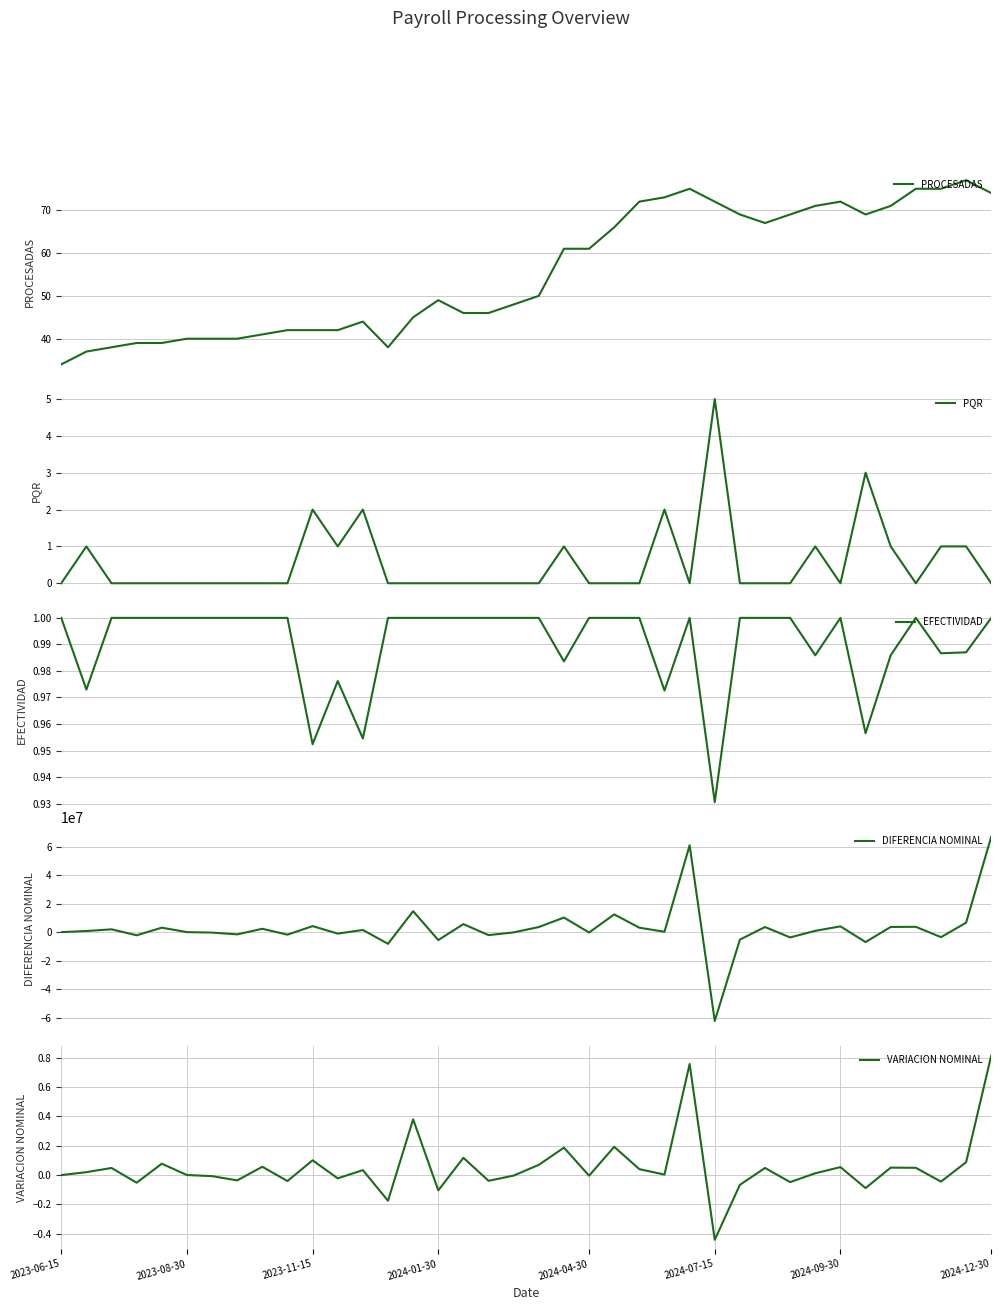

True or false: VARIACION NOMINAL has a value of 0.1 at 2023-11-15.

True